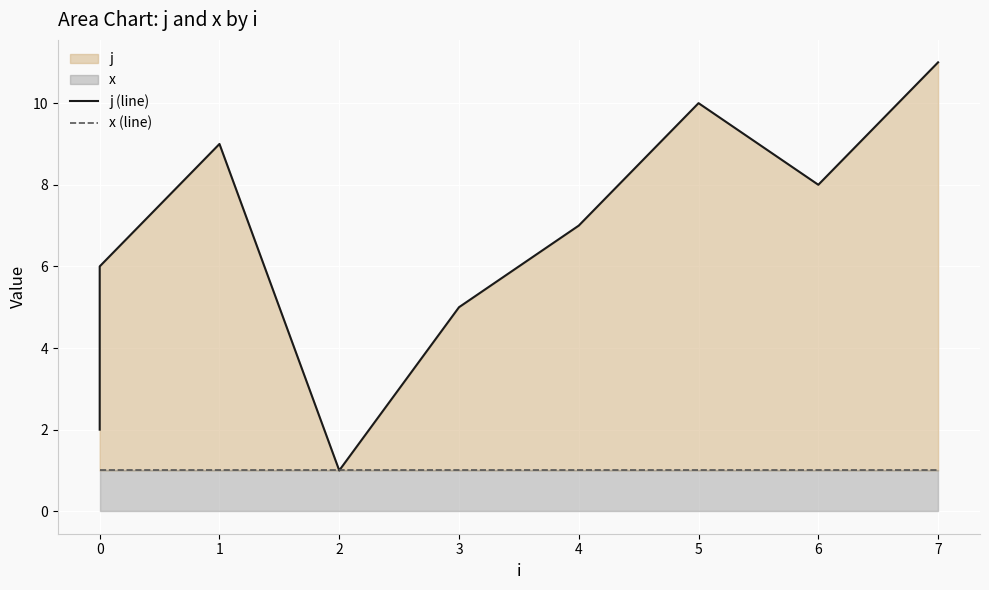

How many lines are shown in the chart?

2